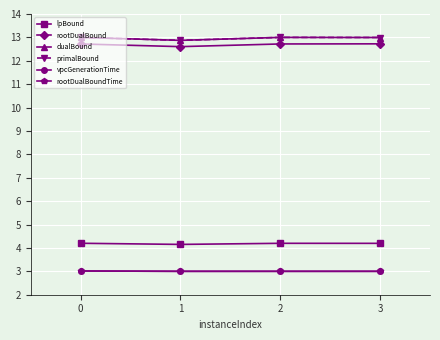

True or false: vpcGenerationTime and rootDualBound intersect in this chart.

False